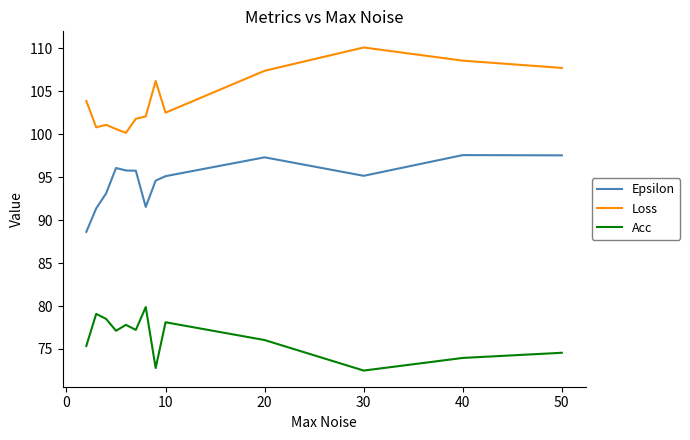

Rank the series by their maximum value, from highest to lowest.

Loss, Epsilon, Acc